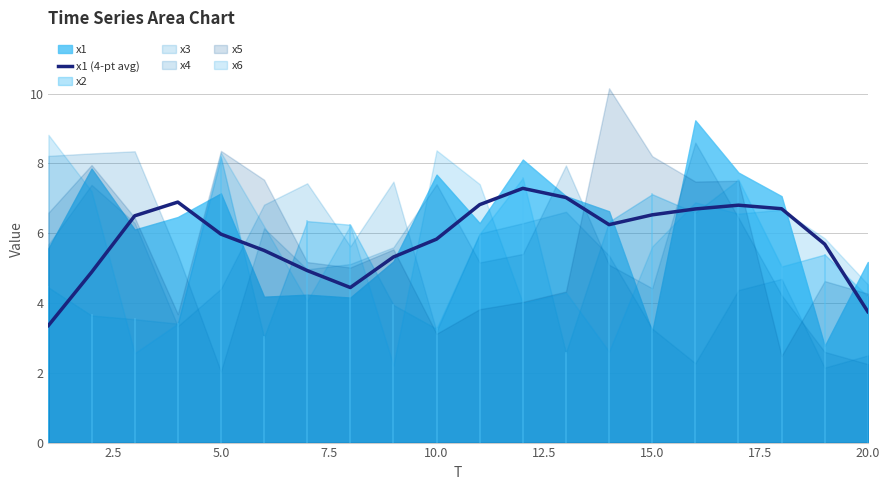

How many lines are shown in the chart?

1